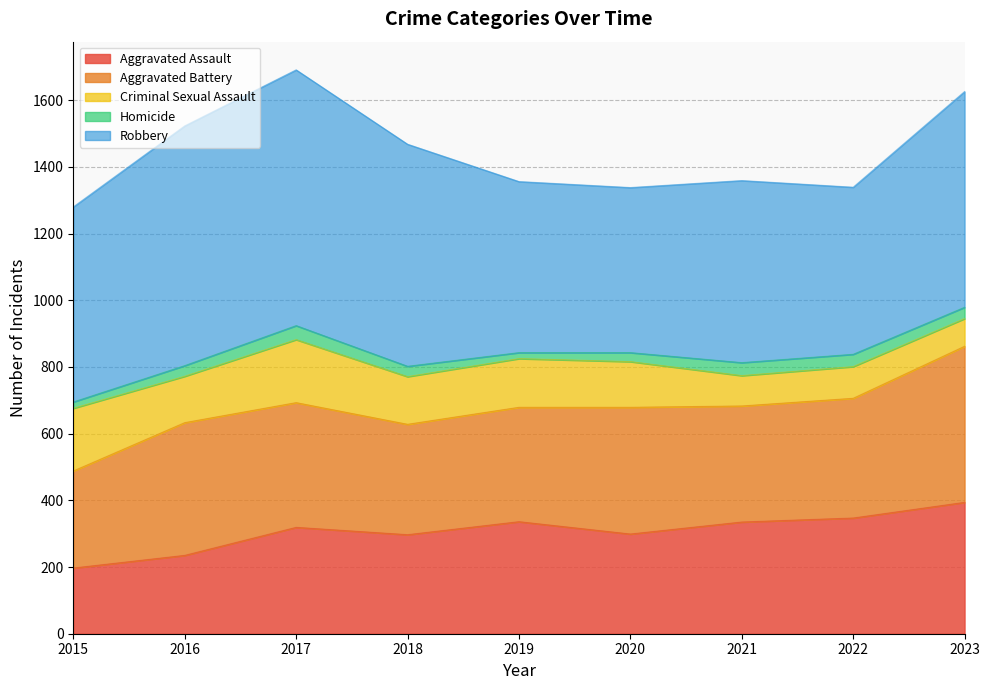

How many values in the Aggravated Assault series are below 319?

4